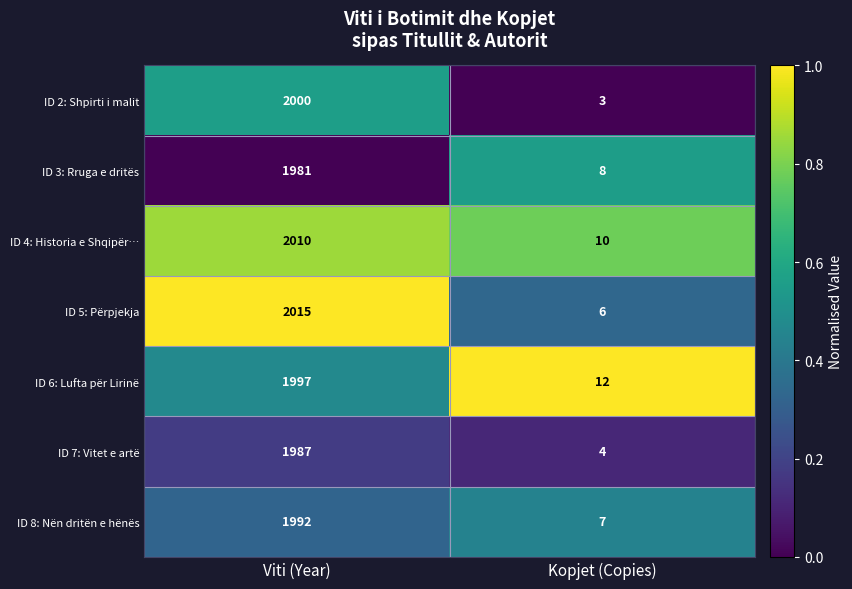

Count the number of categories in the chart.

2